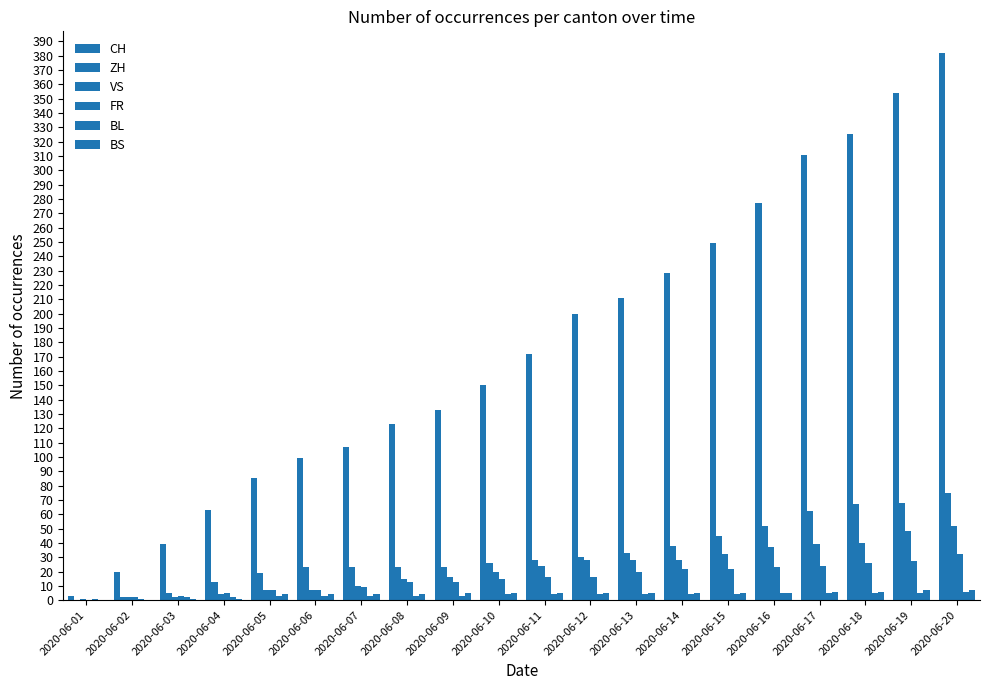

How many distinct data groups are displayed?

6